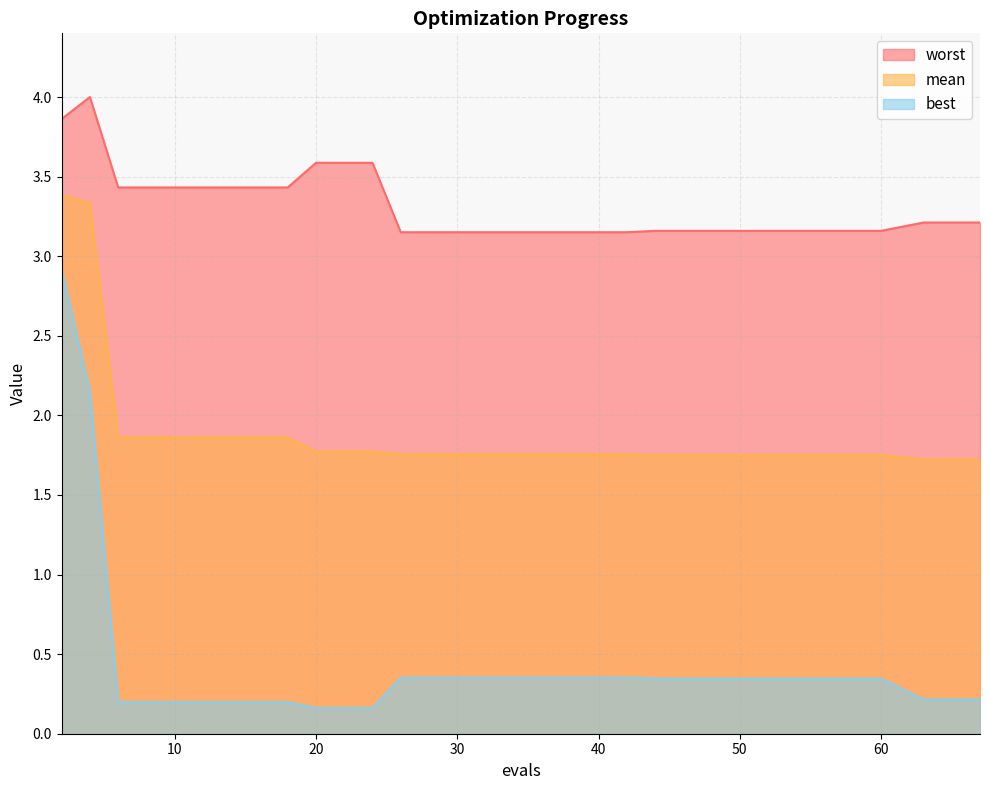

Which series has the largest total across all categories?

worst